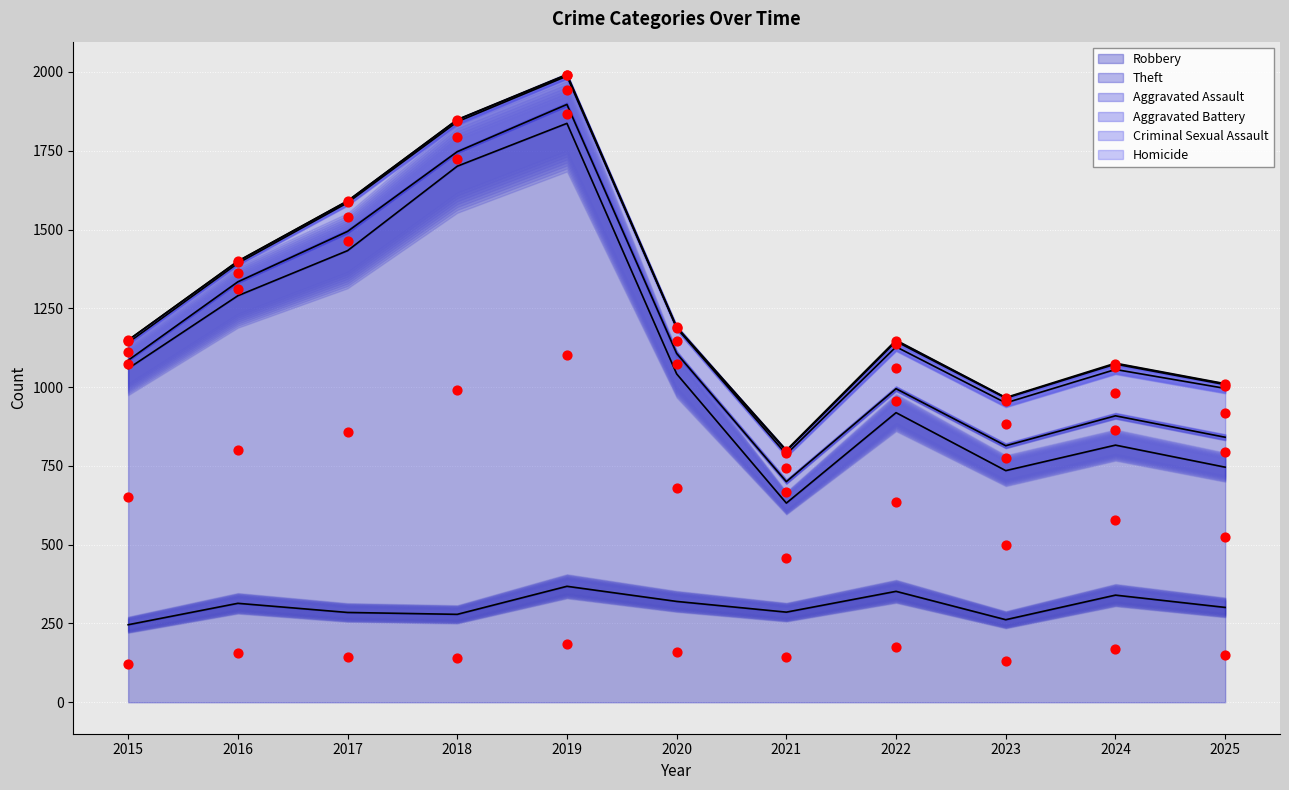

At how many categories does at least one series exceed 330?

11